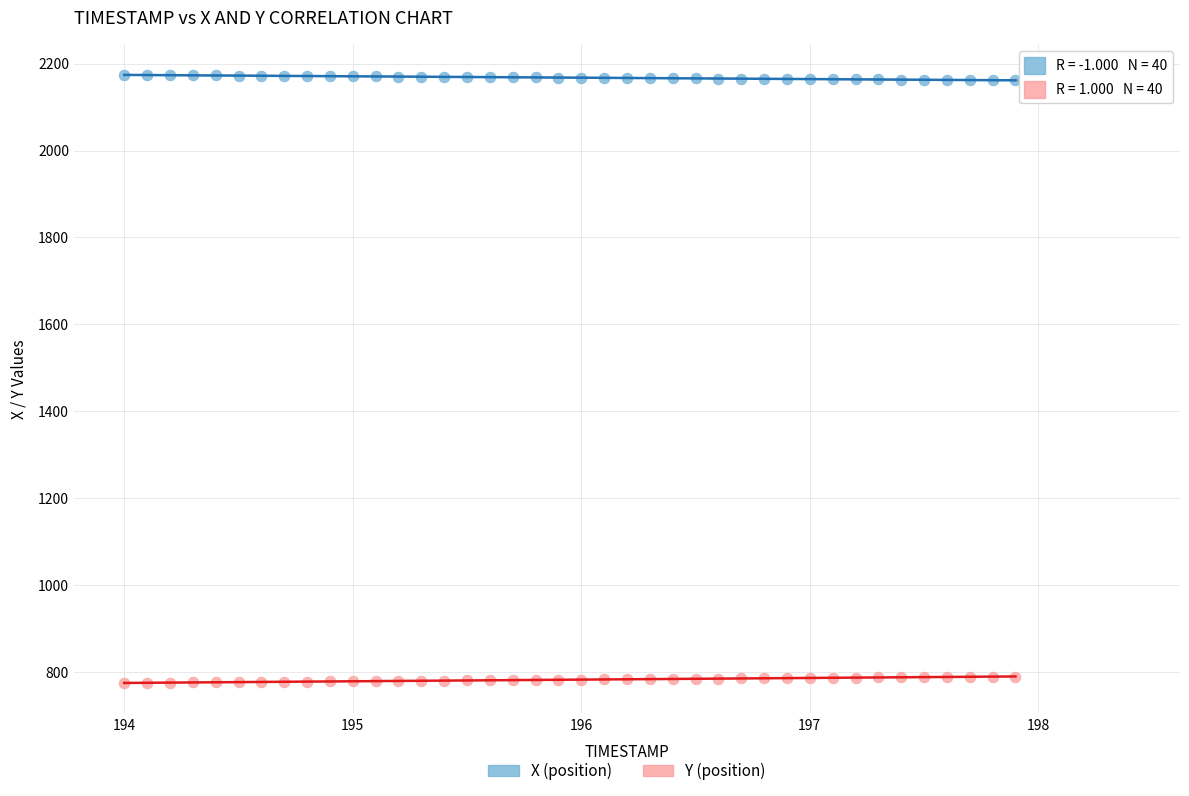

Which series contains the highest Y value?

X (position)